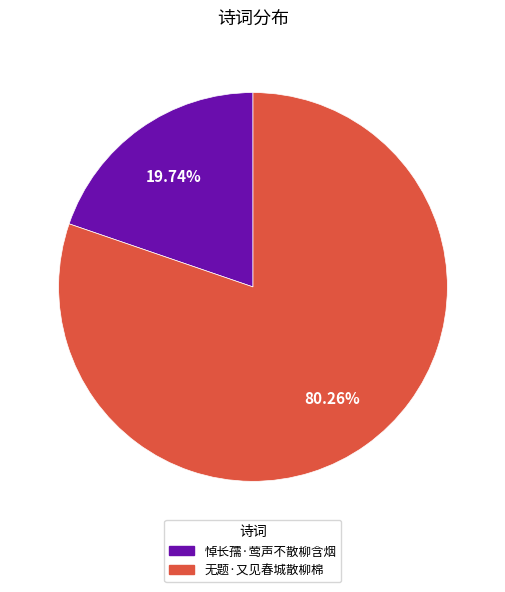

Is there any slice that represents more than half of the pie?

Yes